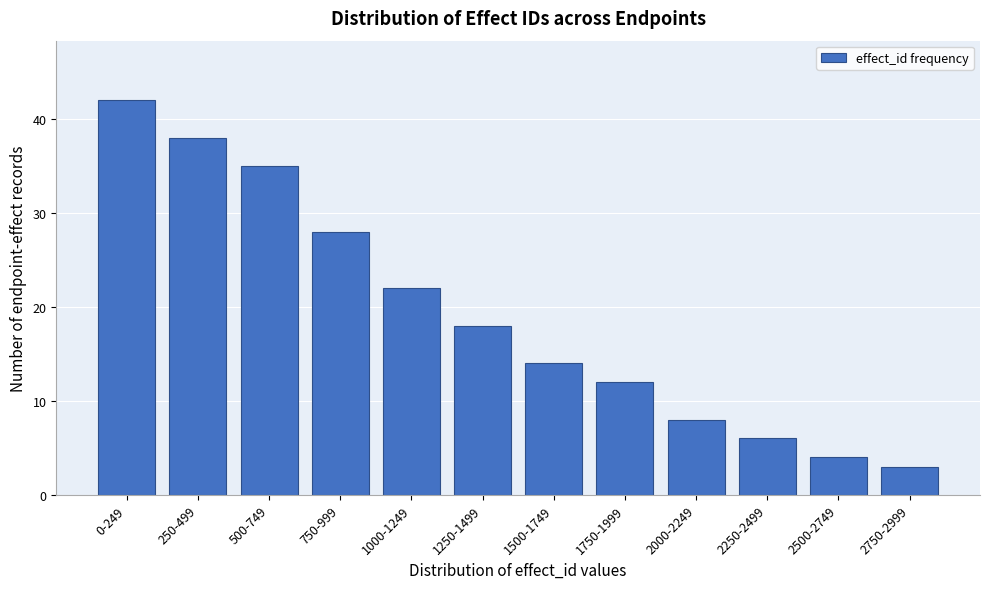

Reading left to right, list all the values displayed in this chart.

0-249=42	250-499=38	500-749=35	750-999=28	1000-1249=22	1250-1499=18	1500-1749=14	1750-1999=12	2000-2249=8	2250-2499=6	2500-2749=4	2750-2999=3